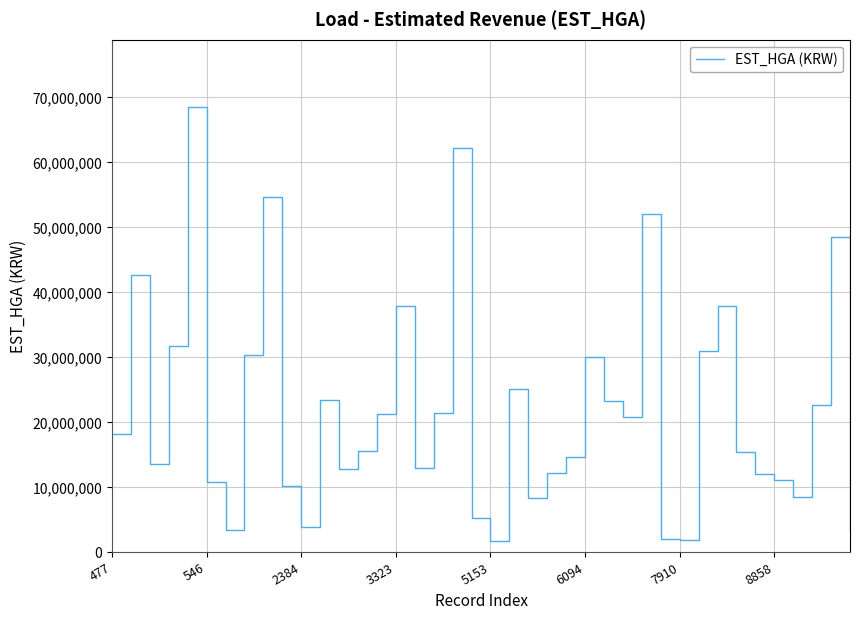

What is the maximum value shown in the chart?

68580868